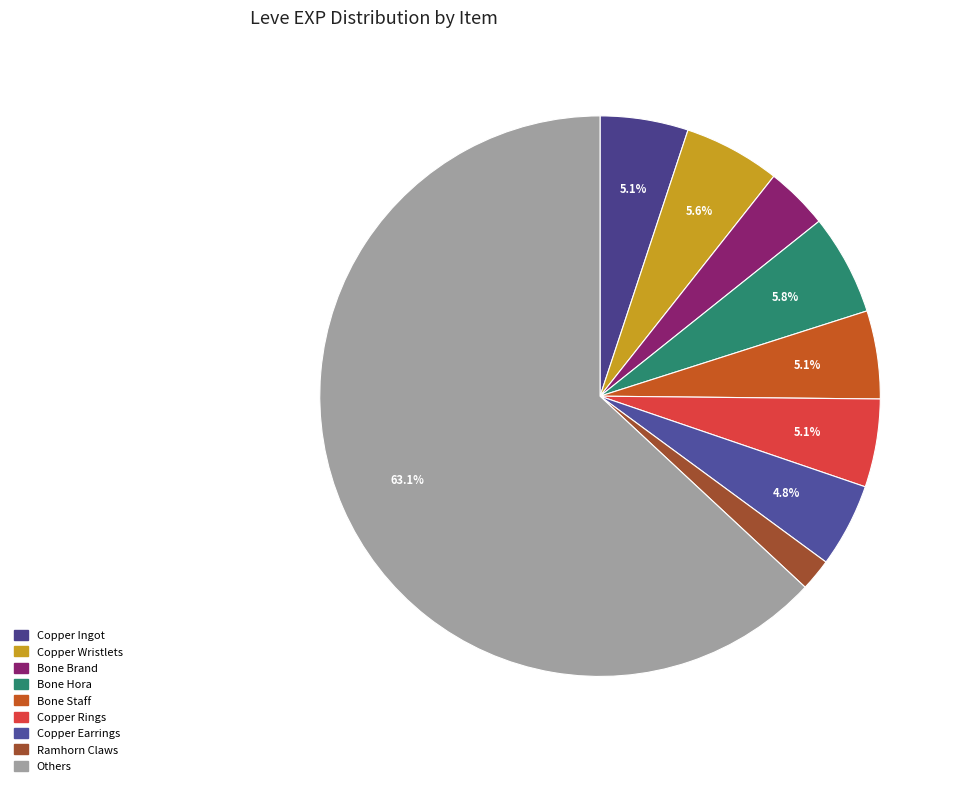

Which category has the biggest portion of the pie?

Others